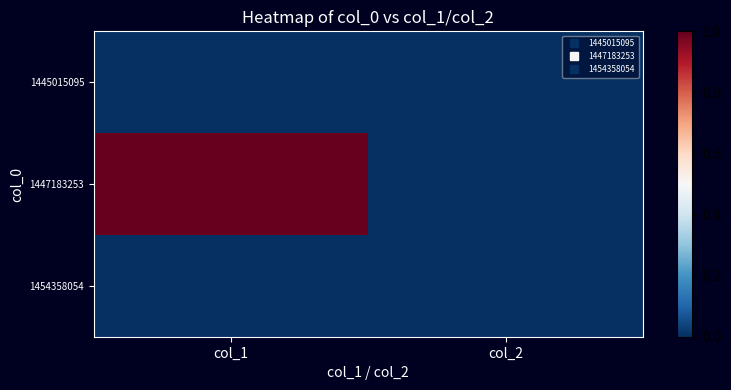

How many series are shown in this chart?

3